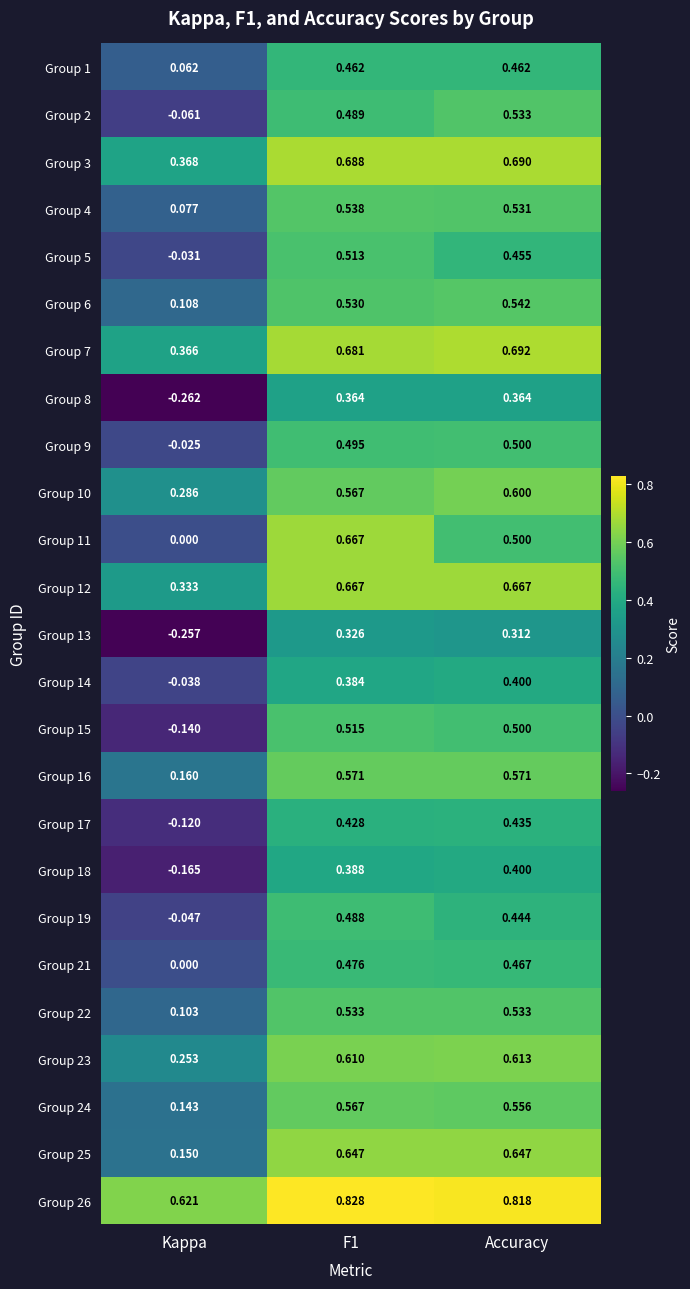

Is the value of Group 2 at F1 greater than the value of Group 16 at Kappa?

Yes